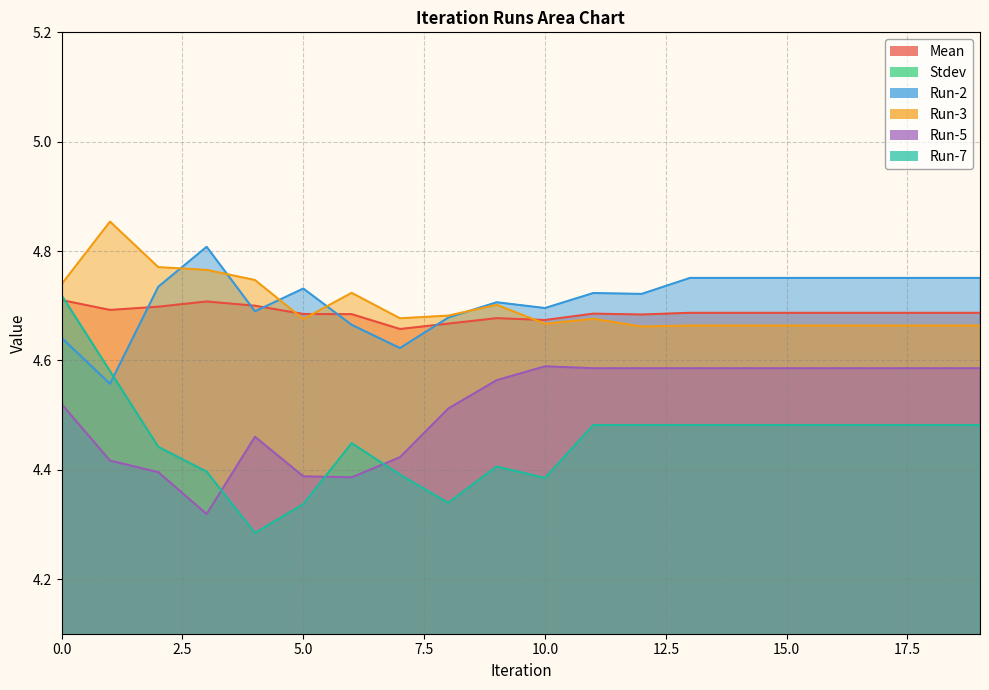

At which category does the chart reach its peak across all series?

1